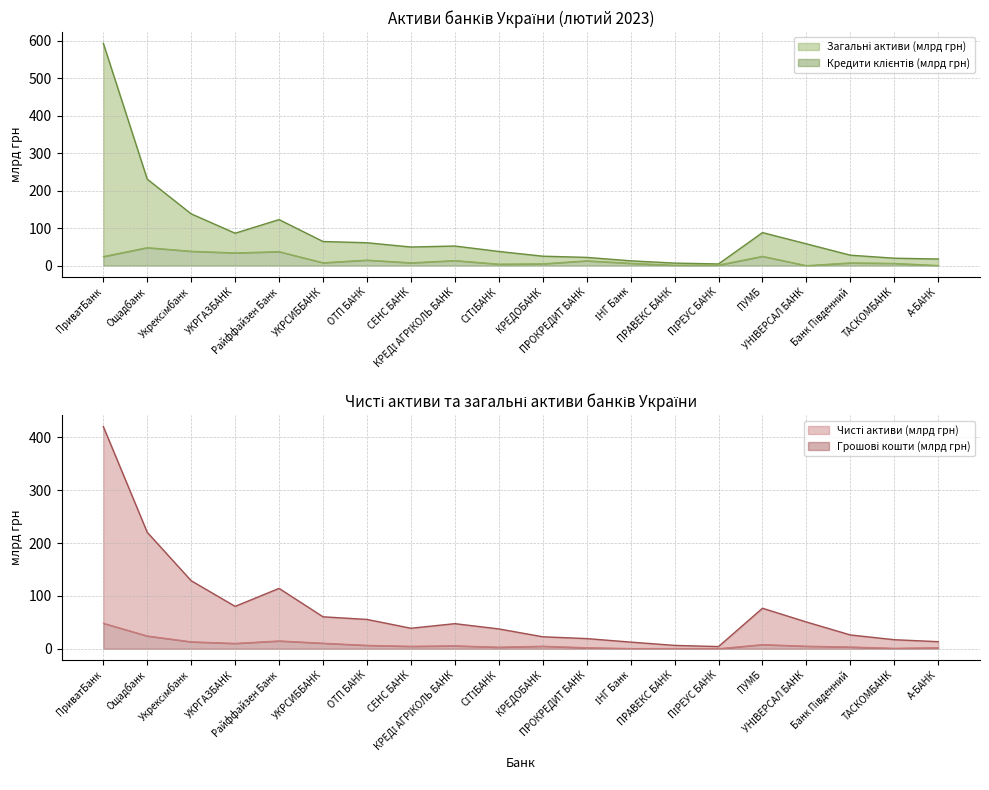

At which category is the sum across all series the highest?

ПриватБанк